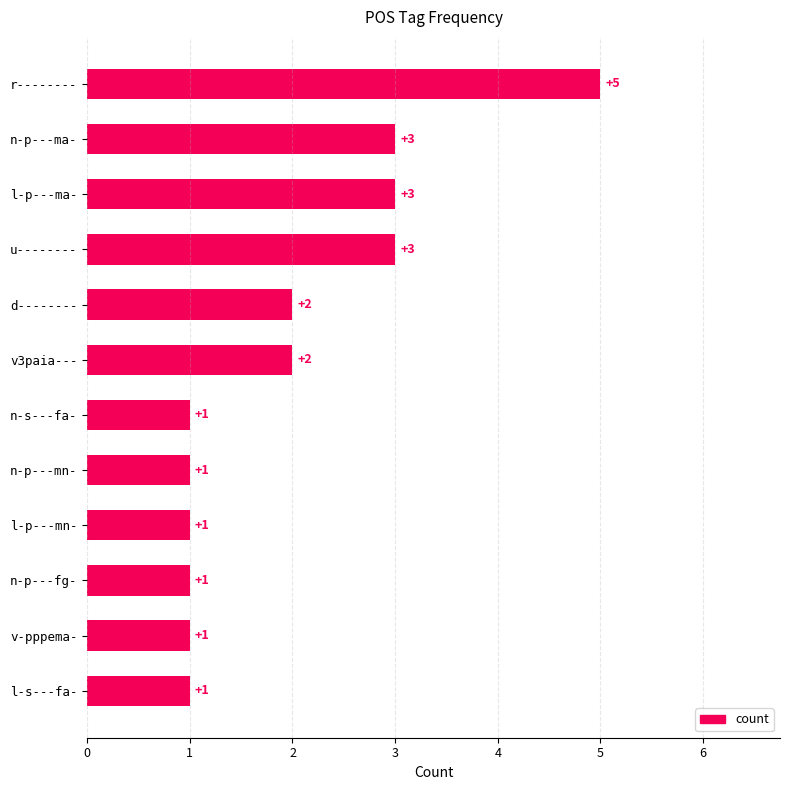

Count the values in the range 1 to 3.

11